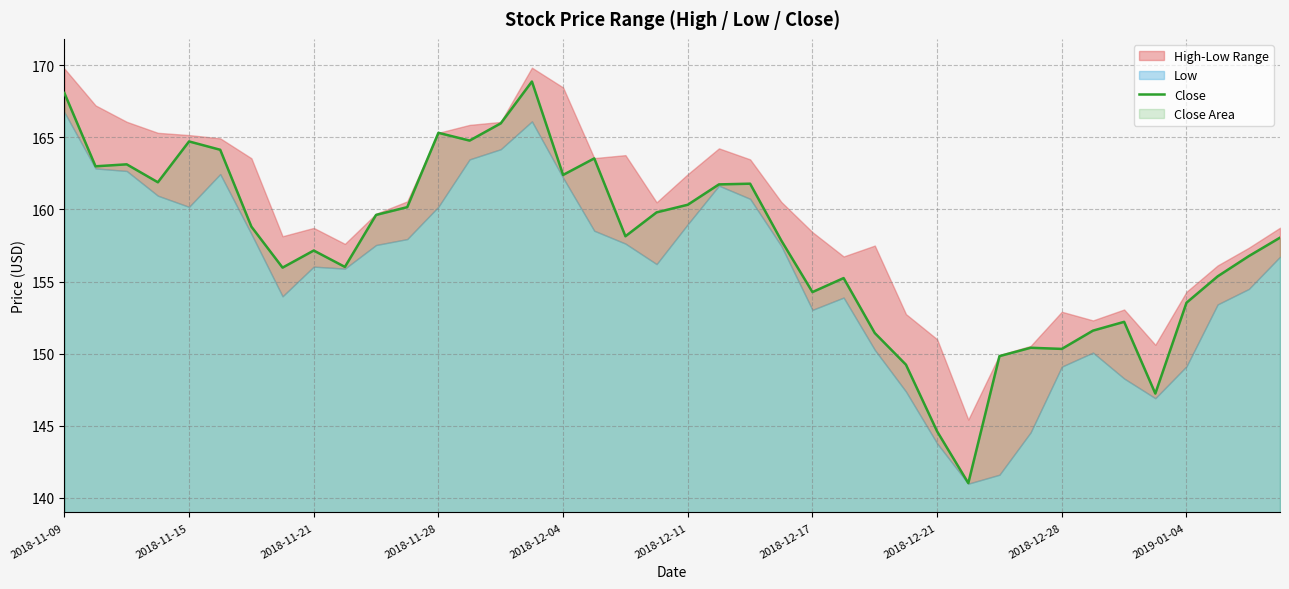

The value of Close at 2018-11-21 is 257.4. True or false?

False